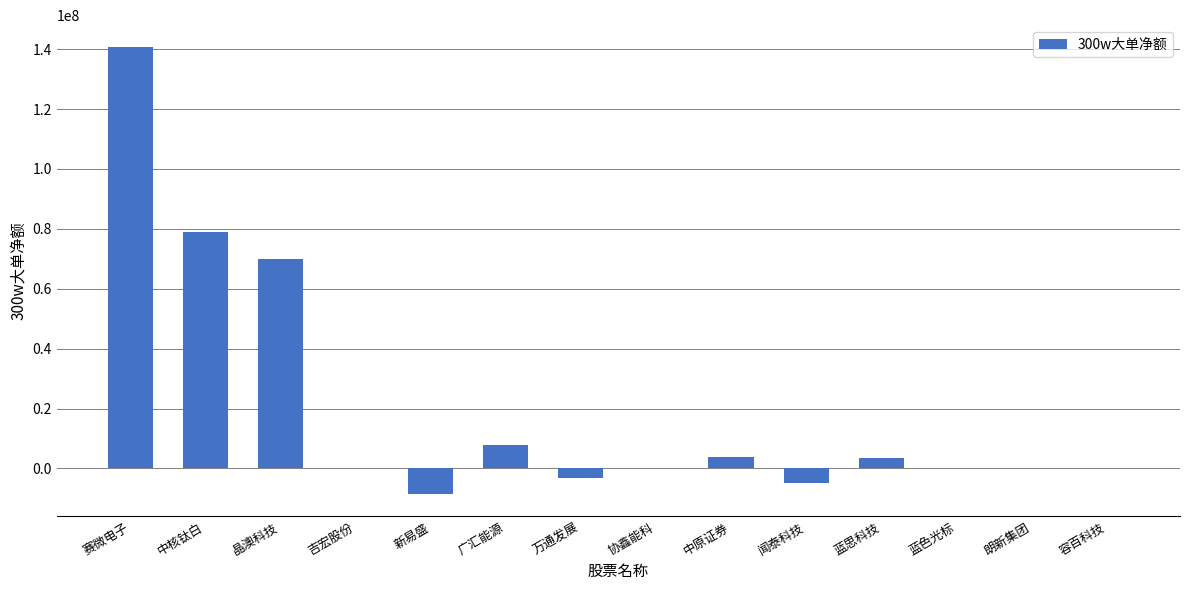

The chart shows a value of 69833491 at 晶澳科技. True or false?

True